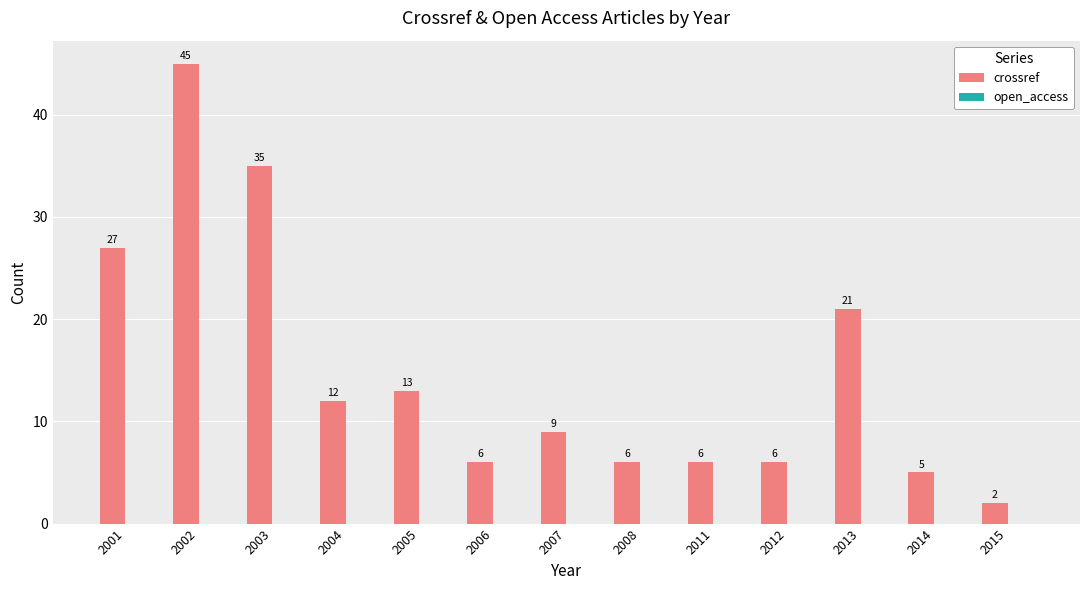

What is the sum of all values?

193